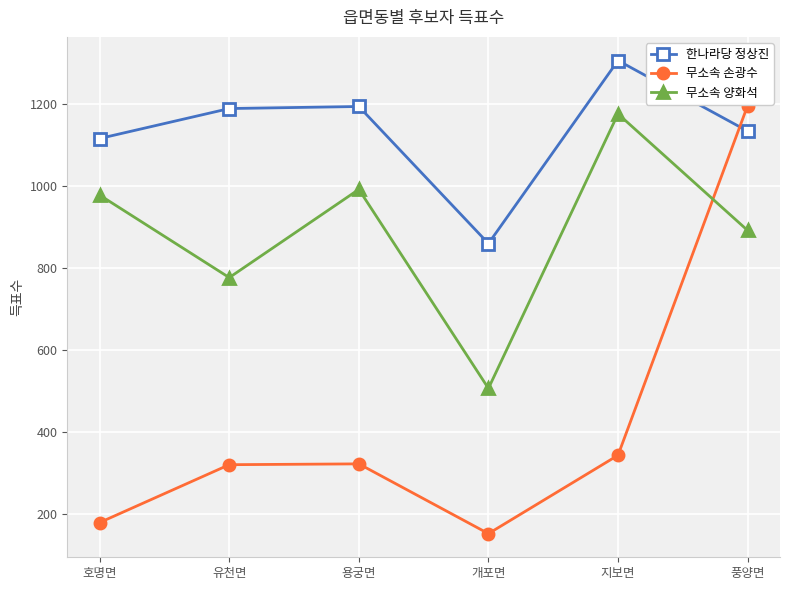

List the series in order of their overall mean, lowest first.

무소속 손광수, 무소속 양화석, 한나라당 정상진